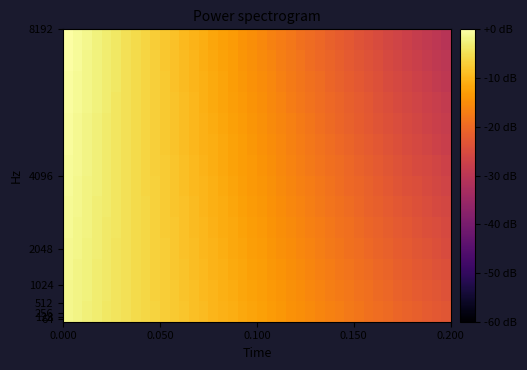

What is the smallest value displayed?

-30.5